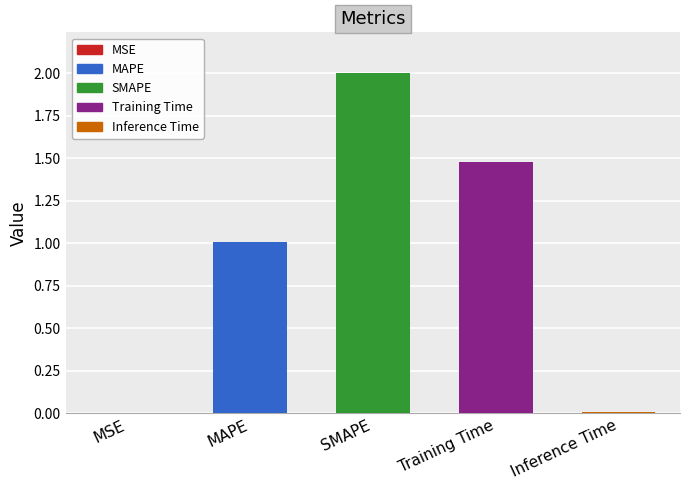

What is the sum of all values?

4.5